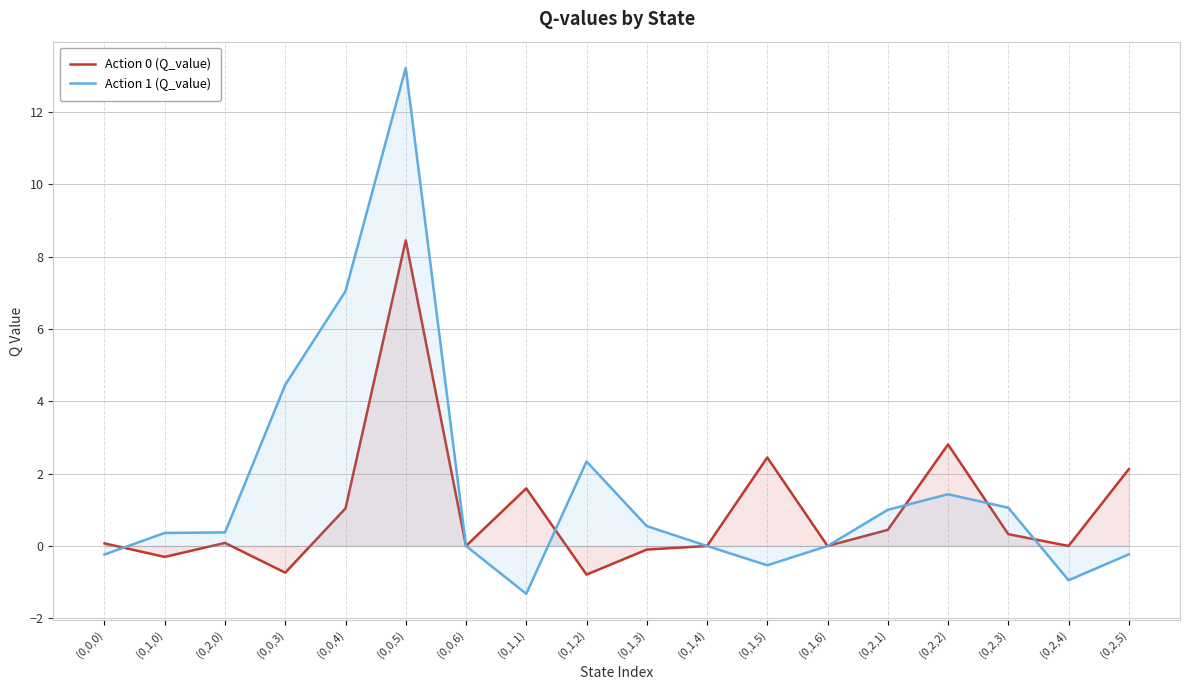

The value of Action 0 (Q_value) at (0,0,4) is 1.0. True or false?

True